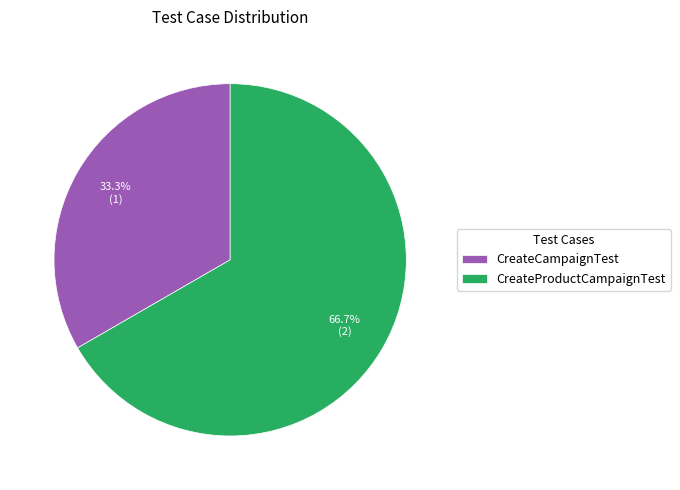

How many segments does this pie chart have?

2